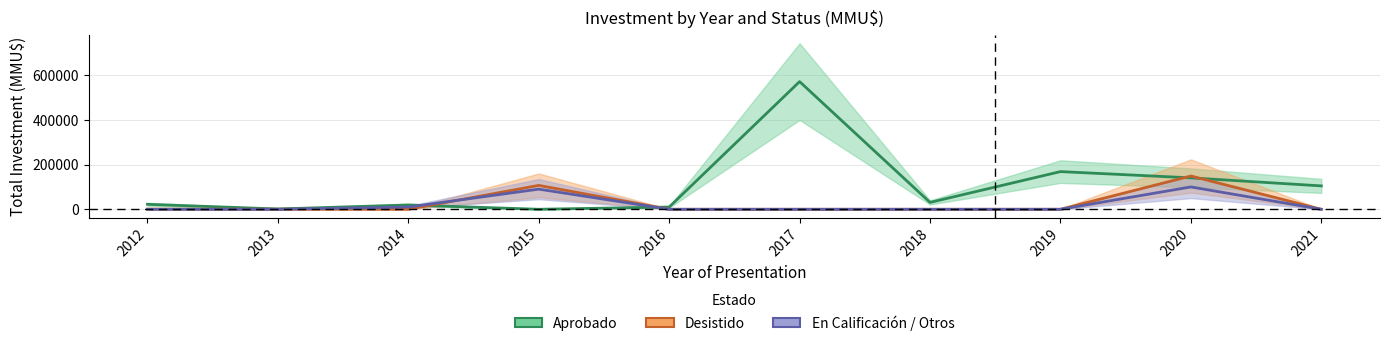

What is the difference between the maximum and second lowest values in the Aprobado series?

570384